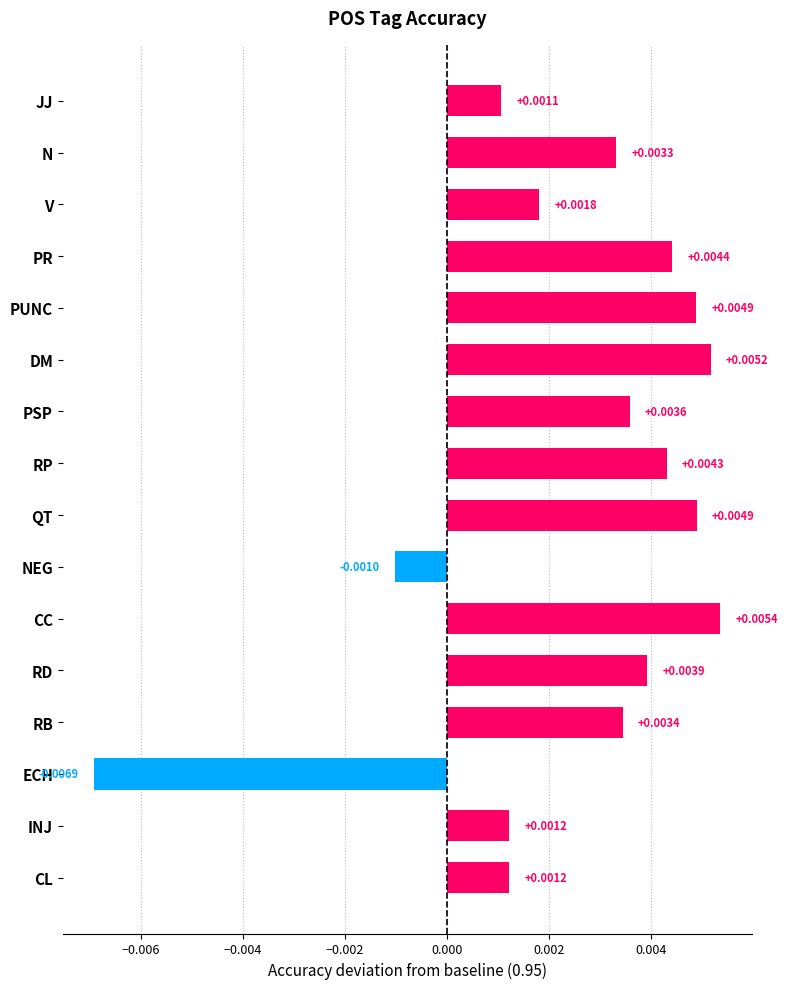

Where is the data nearest to the value 0?

NEG